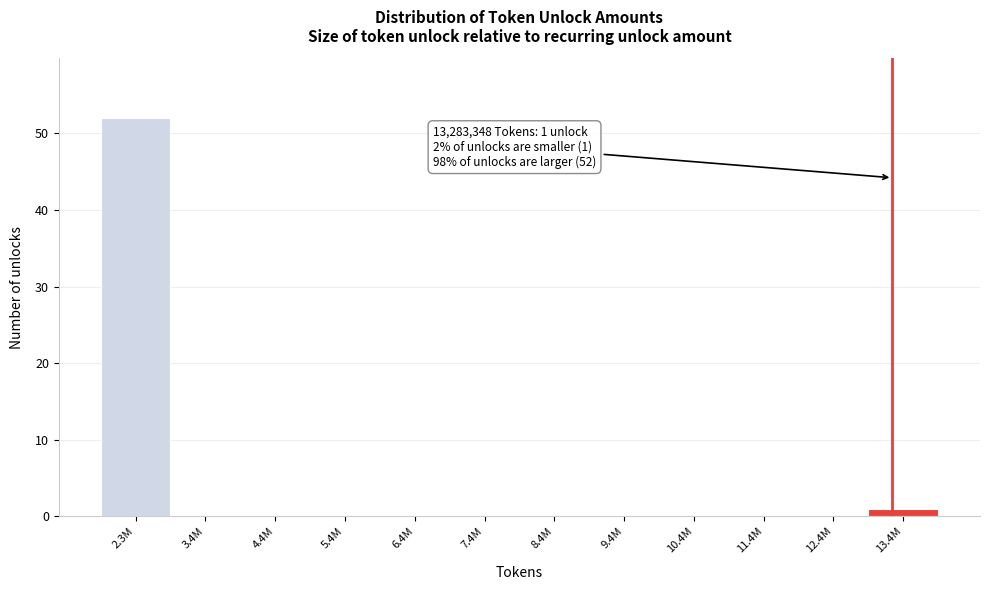

Reading left to right, transcribe all the data shown in this chart.

2.3M=52	3.4M=0	4.4M=0	5.4M=0	6.4M=0	7.4M=0	8.4M=0	9.4M=0	10.4M=0	11.4M=0	12.4M=0	13.4M=1